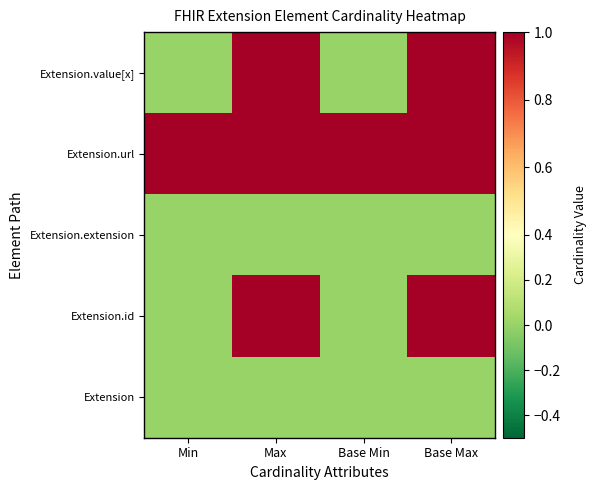

At which category does the chart reach its minimum across all series?

Min